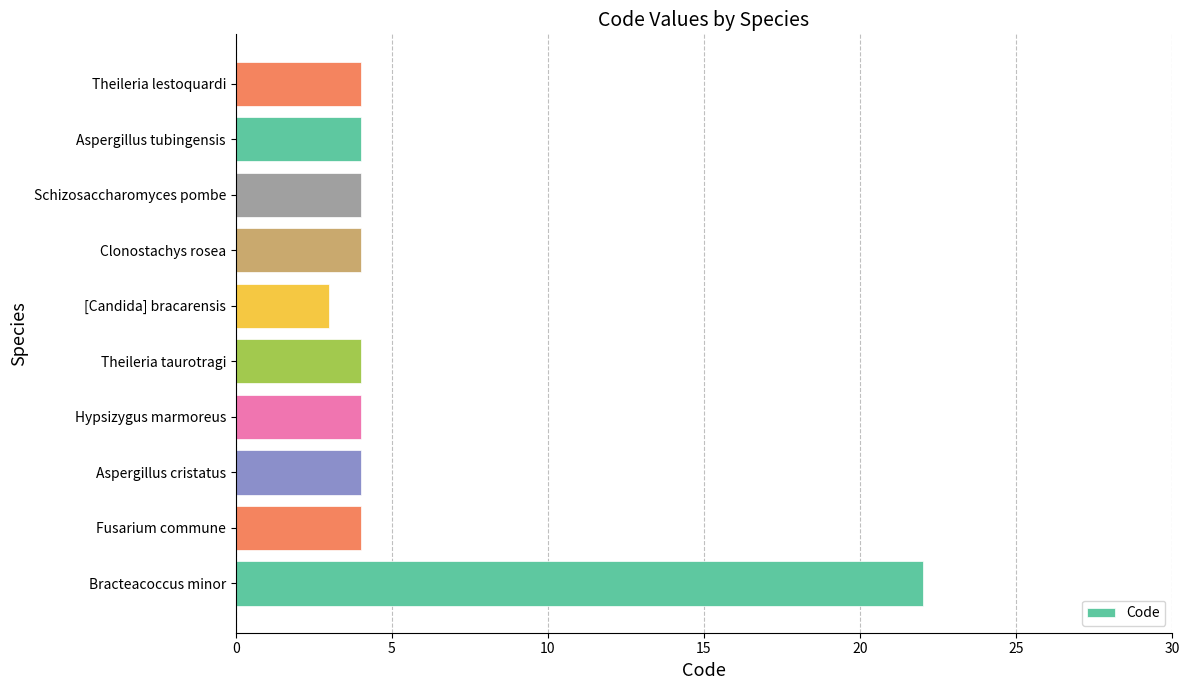

At which category does the chart reach its minimum across all series?

[Candida] bracarensis